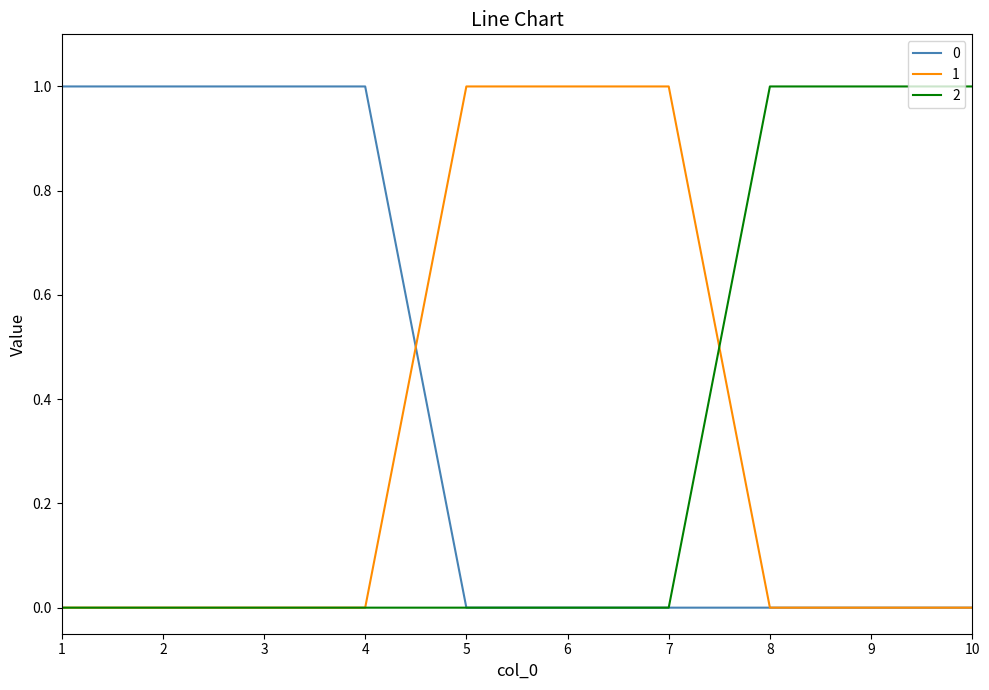

How many categories are shown in the chart?

10